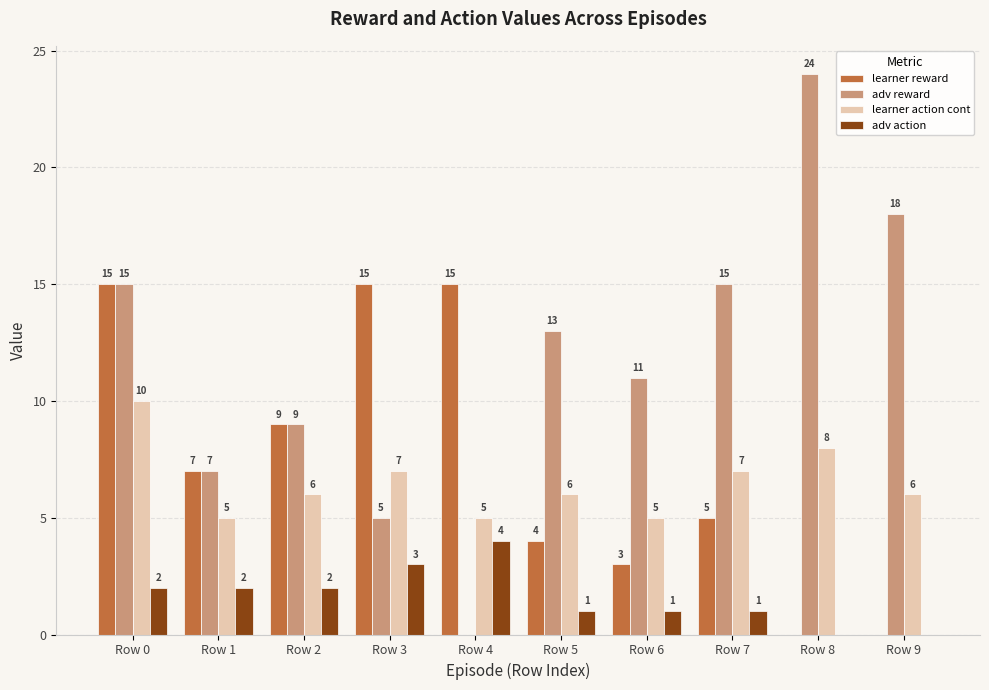

Reading left to right, extract all data points from this chart.

learner reward: Row 0=15	Row 1=7	Row 2=9	Row 3=15	Row 4=15	Row 5=4	Row 6=3	Row 7=5	Row 8=0	Row 9=0
adv reward: Row 0=15	Row 1=7	Row 2=9	Row 3=5	Row 4=0	Row 5=13	Row 6=11	Row 7=15	Row 8=24	Row 9=18
learner action cont: Row 0=10	Row 1=5	Row 2=6	Row 3=7	Row 4=5	Row 5=6	Row 6=5	Row 7=7	Row 8=8	Row 9=6
adv action: Row 0=2	Row 1=2	Row 2=2	Row 3=3	Row 4=4	Row 5=1	Row 6=1	Row 7=1	Row 8=0	Row 9=0